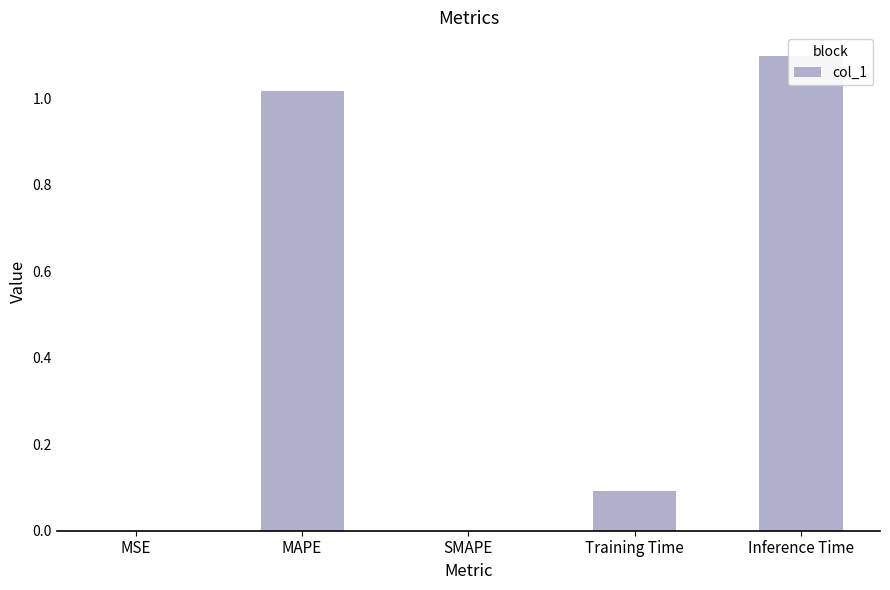

The chart shows a value of 0.6 at MAPE. True or false?

False